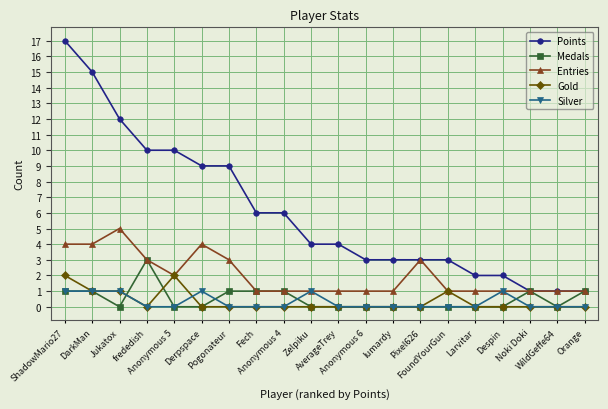

Where does the Points series first go above 4?

ShadowMario27